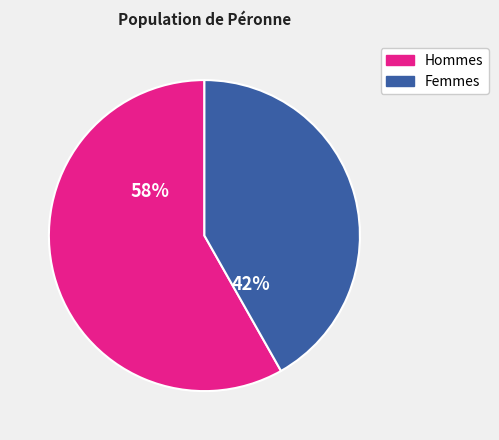

To the nearest percent, what is the difference between the largest and smallest slice percentages?

16%